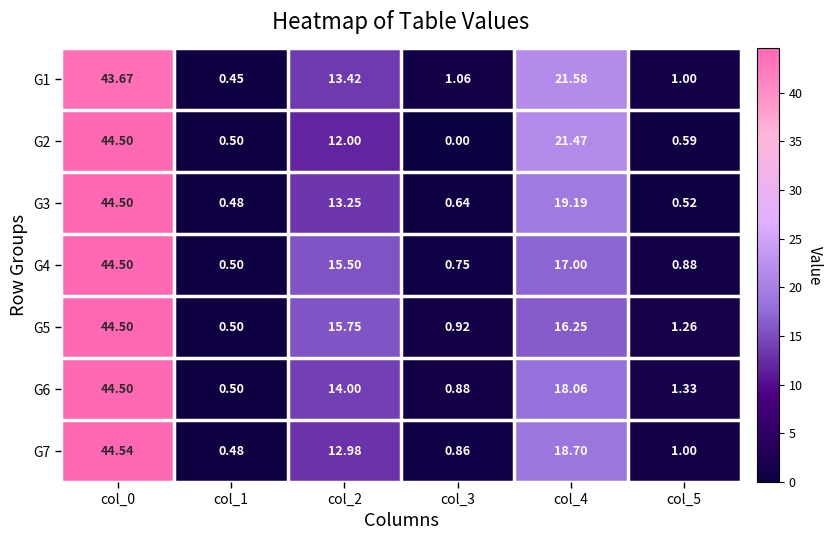

Is the value of G5 at col_0 greater than the value of G6 at col_1?

Yes